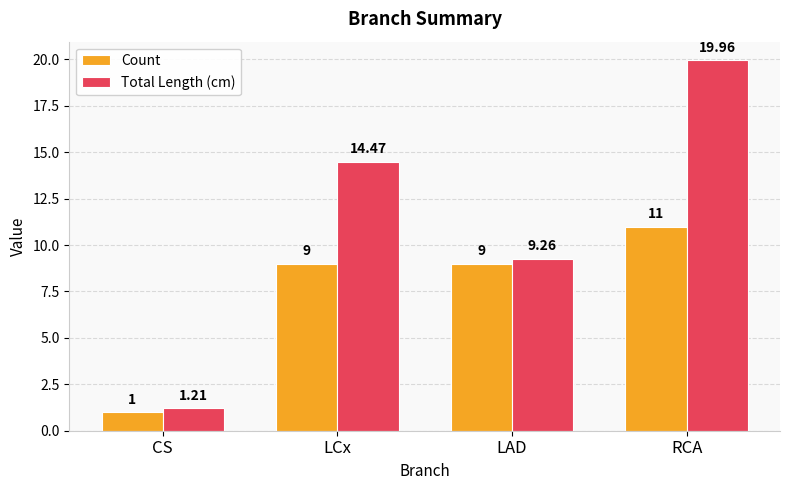

How many bars are there in each group?

2